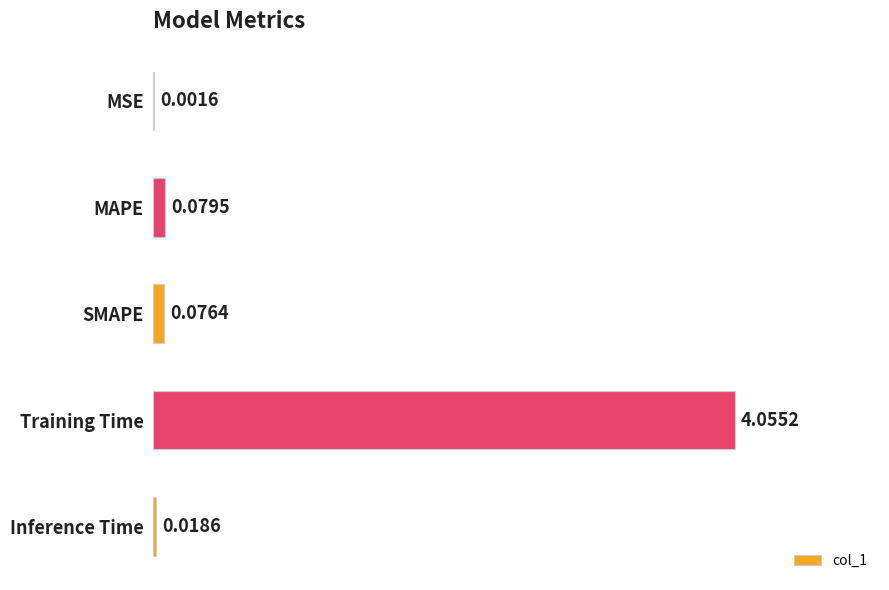

Between SMAPE and Inference Time, which is larger?

SMAPE